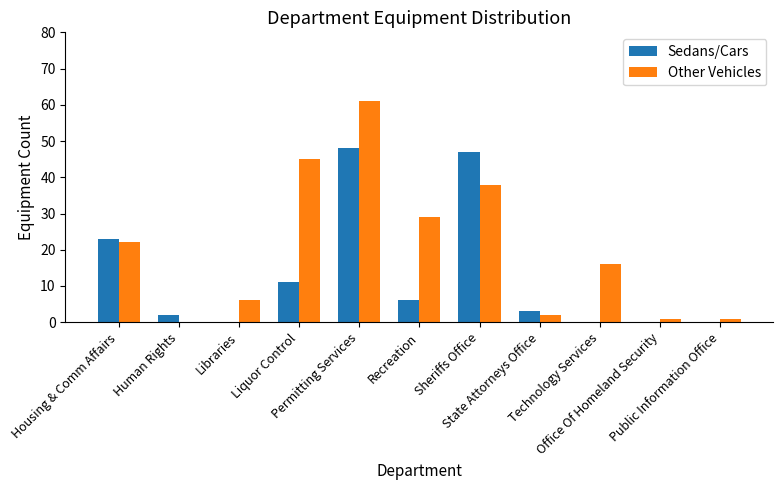

At which label does Other Vehicles reach its peak?

Permitting Services